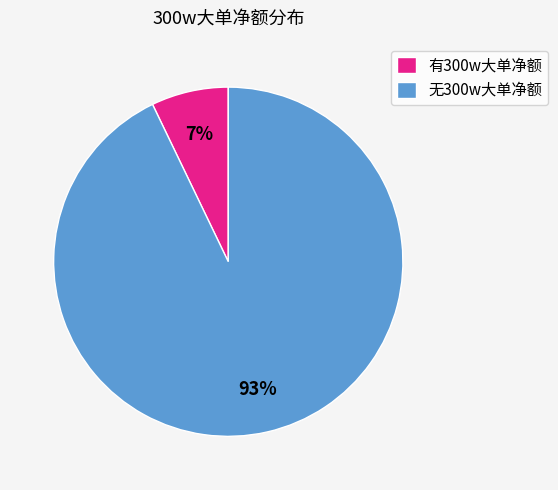

Rank the categories by value from lowest to highest.

有300w大单净额, 无300w大单净额